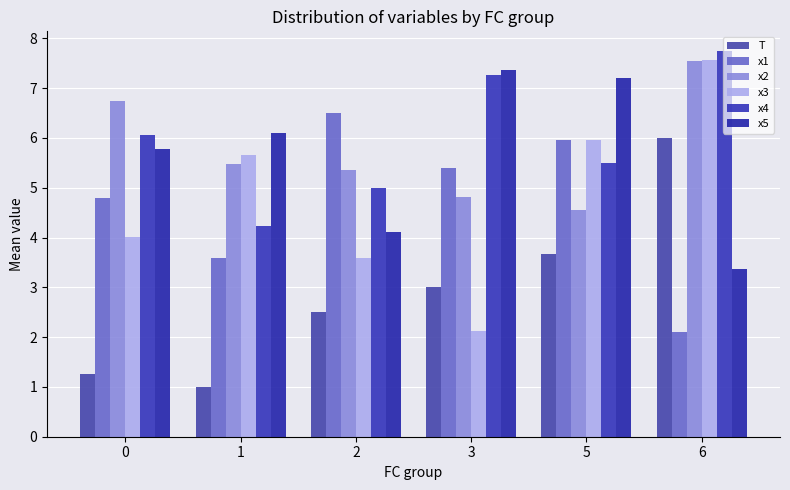

How many x3 values are between 3 and 5?

2